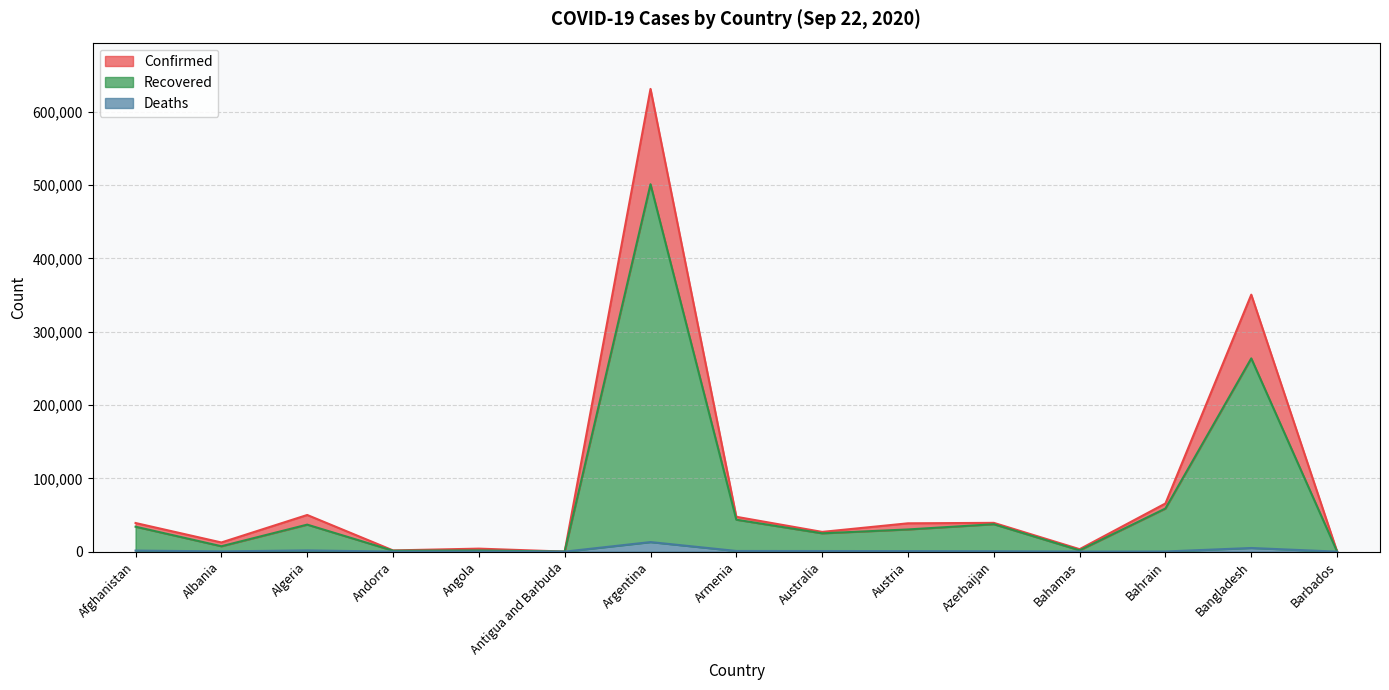

True or false: Deaths has more than 0 interior local peaks.

True